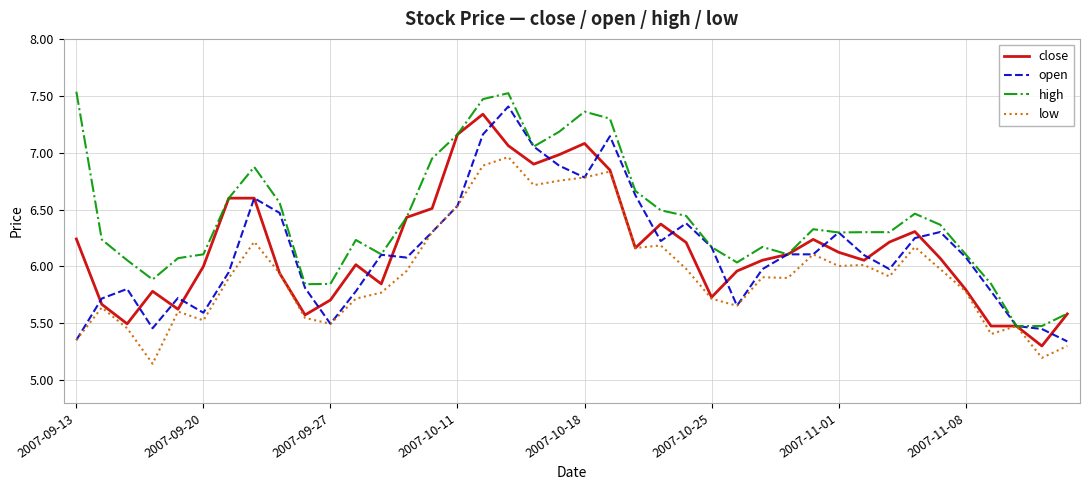

Which series has the largest total across all categories?

high